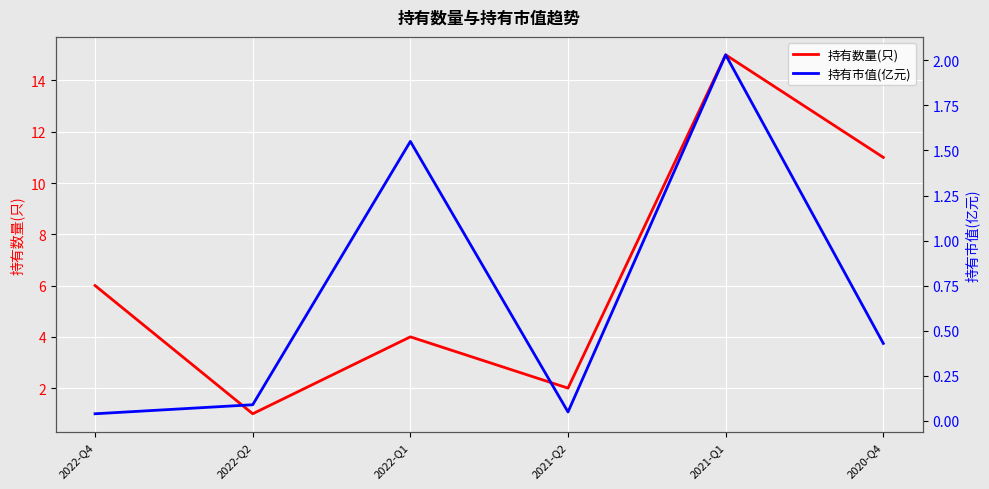

Where is the first local maximum for 持有市值(亿元)?

2022-Q1